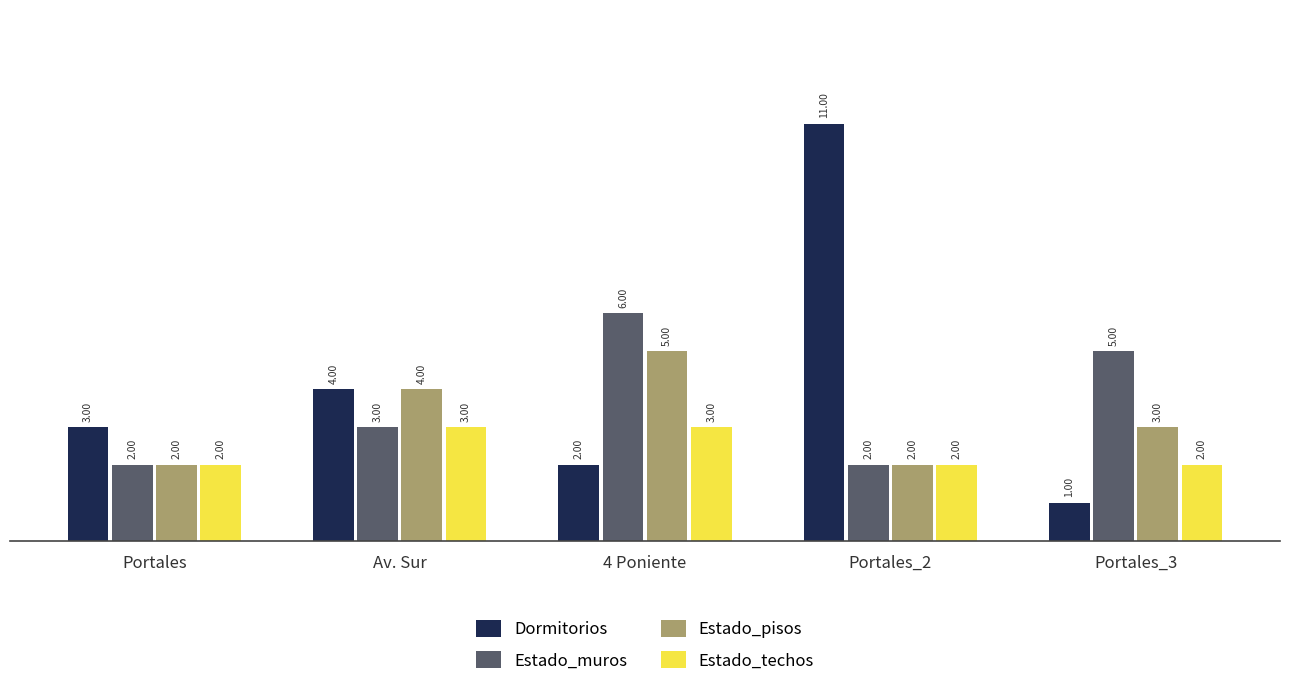

Which series changed the most between 4 Poniente and Portales_3?

Estado_pisos